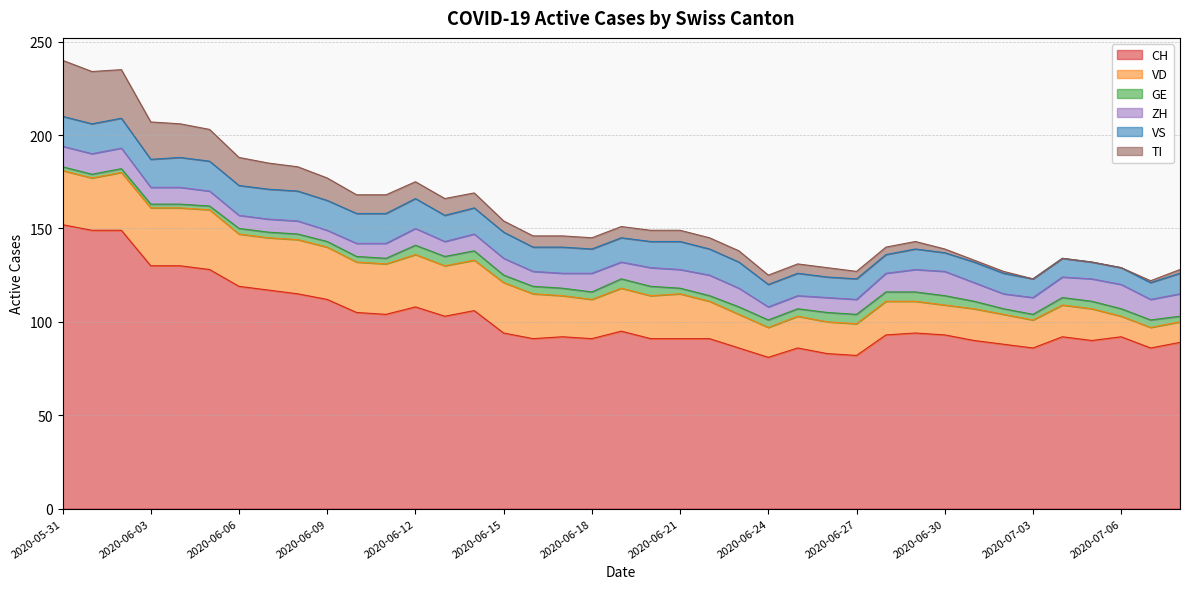

What position from the right is 2020-06-12?

27